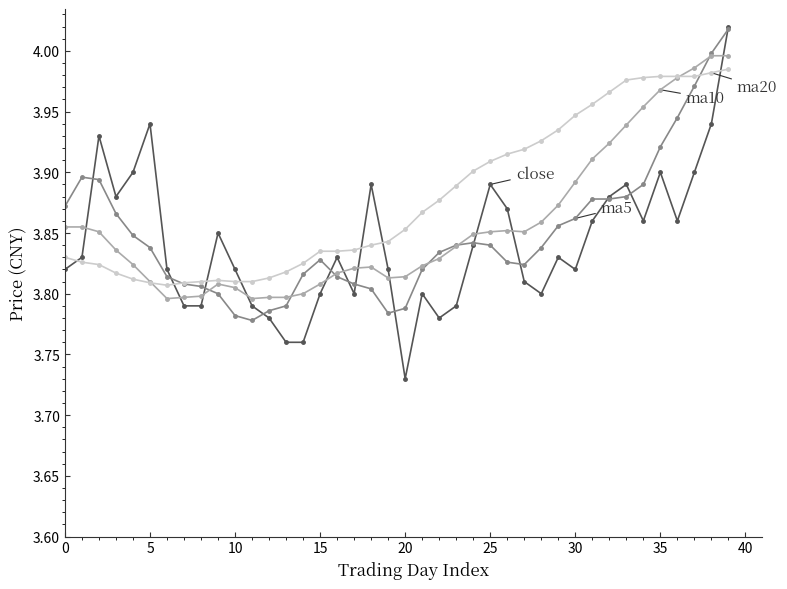

How many categories are shown in the chart?

40